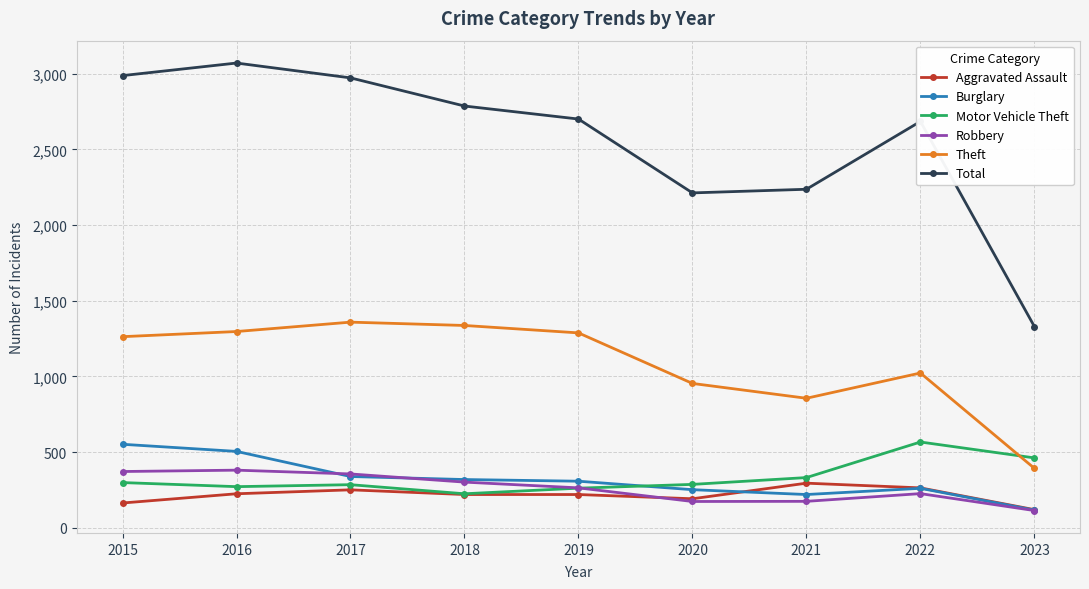

True or false: Total and Burglary cross at least once.

False